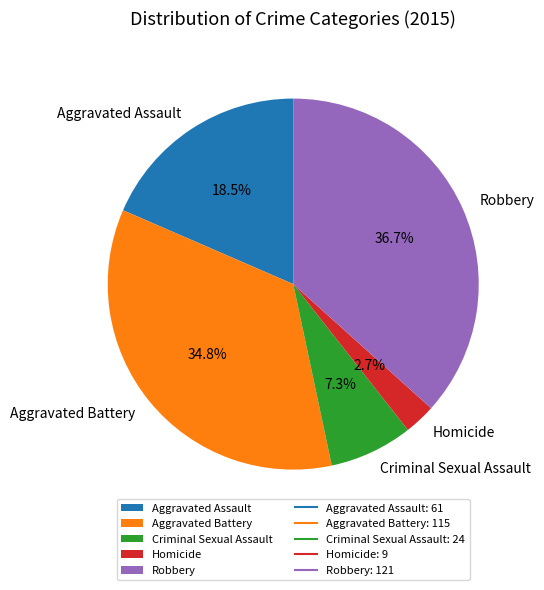

Is there a majority slice in this chart?

No